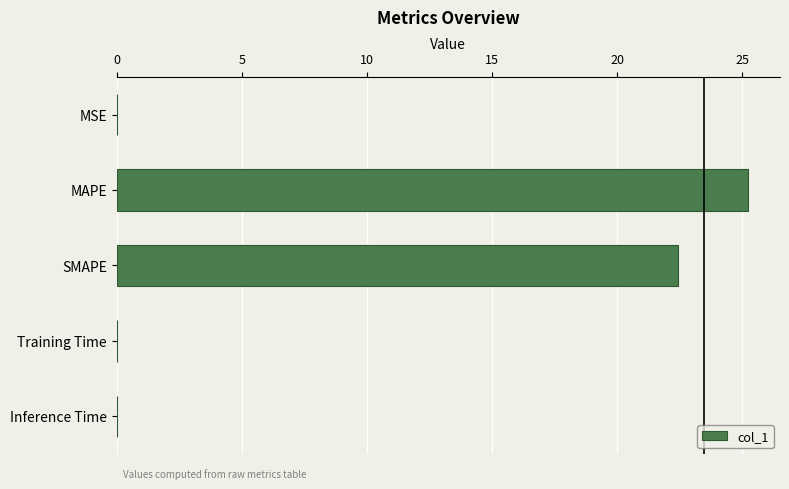

What is the sum of all values?

47.7